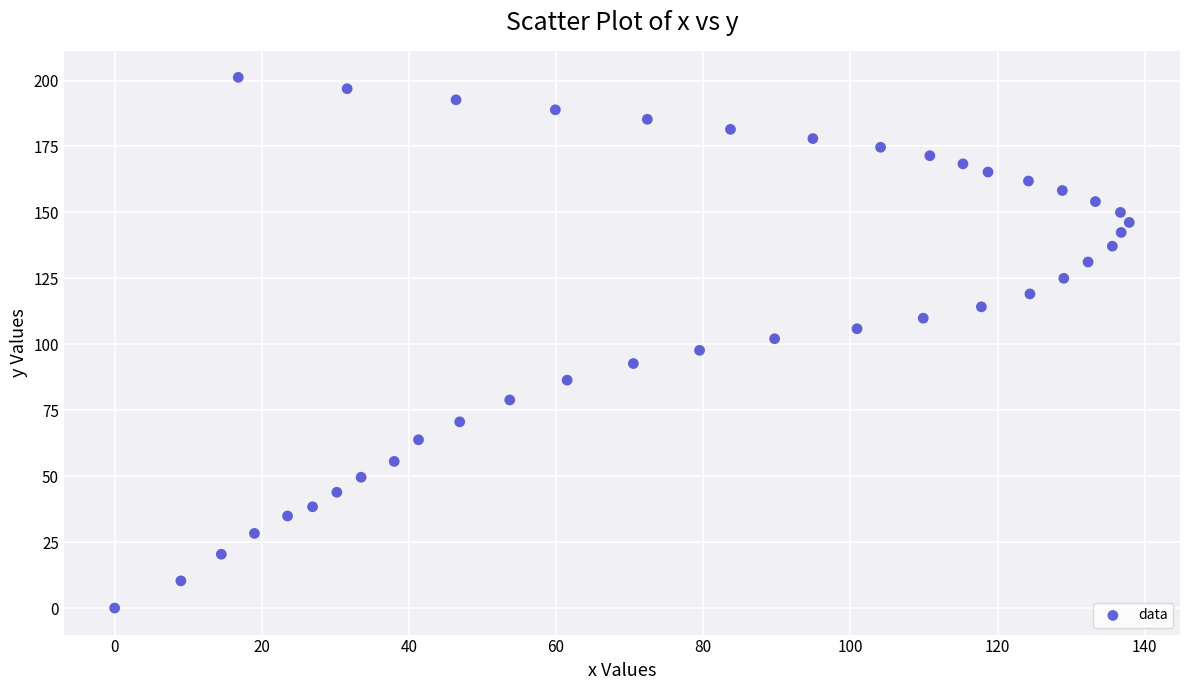

What is the range of X values (max minus min)?

137.9